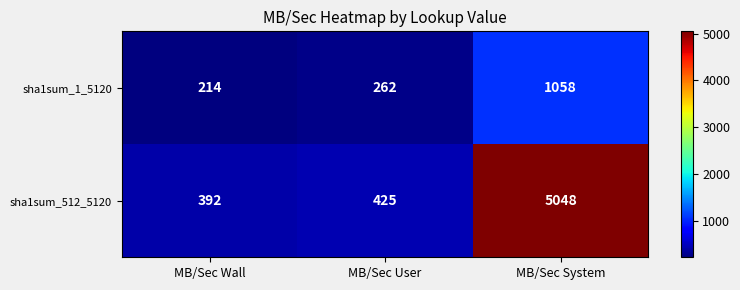

Reading left to right, transcribe all the data shown in this chart.

sha1sum_1_5120: MB/Sec Wall=214	MB/Sec User=262	MB/Sec System=1058
sha1sum_512_5120: MB/Sec Wall=392	MB/Sec User=425	MB/Sec System=5048